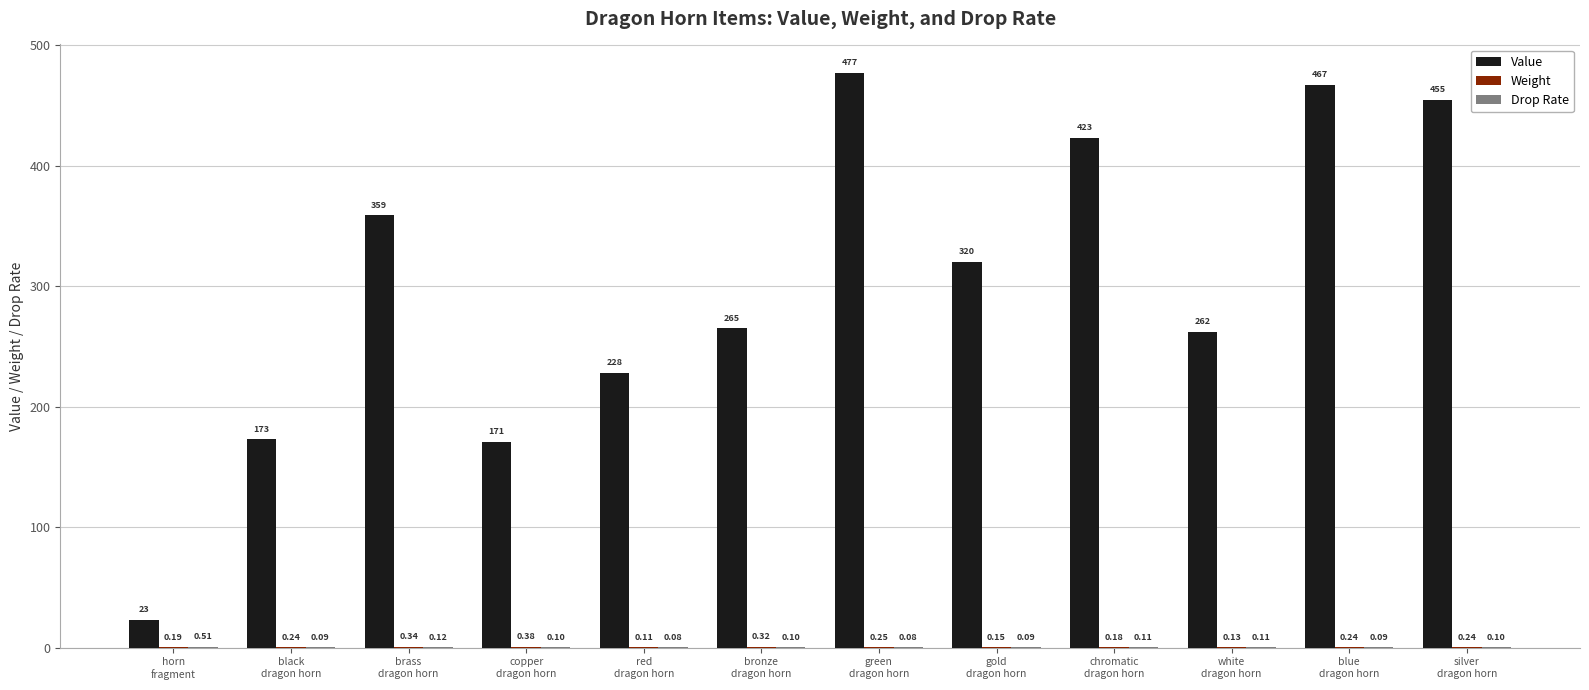

At which category is the sum across all series the highest?

green
dragon horn